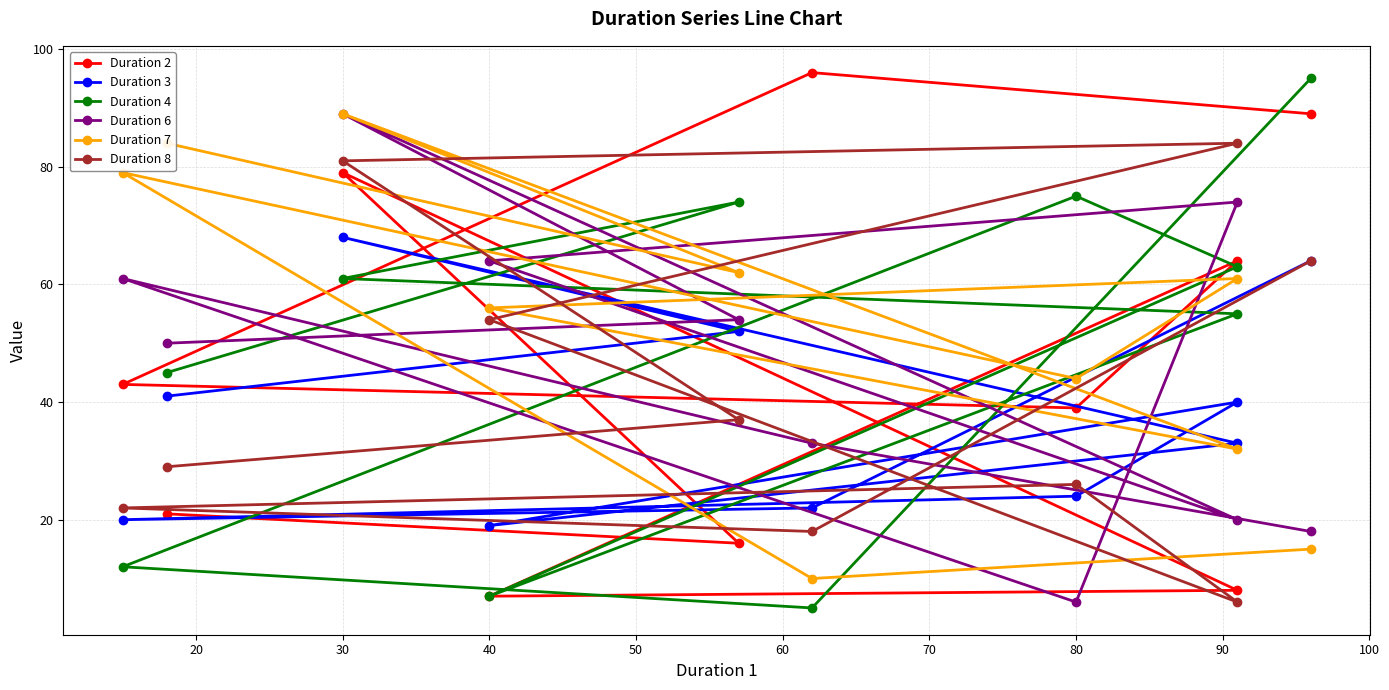

How many data points in Duration 3 are less than 40?

5